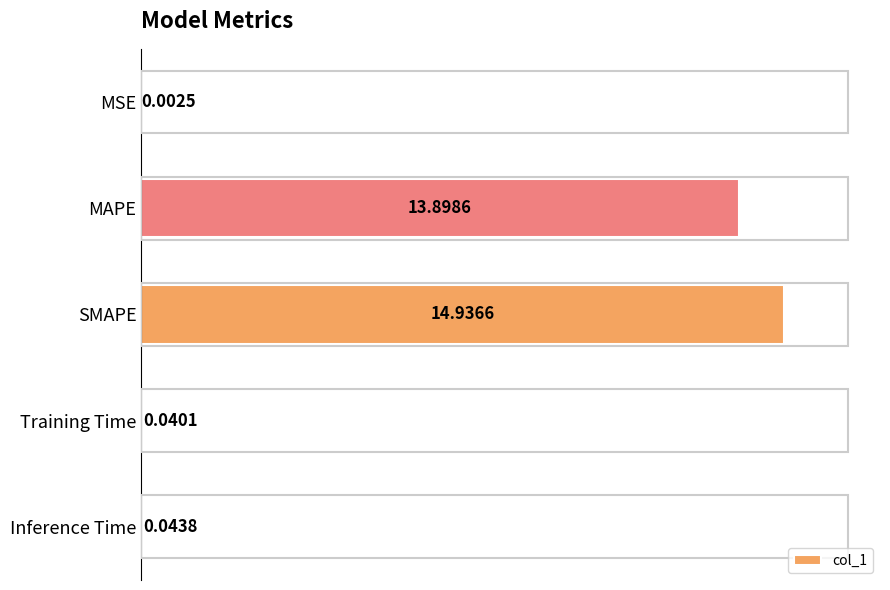

Count the number of categories in the chart.

5